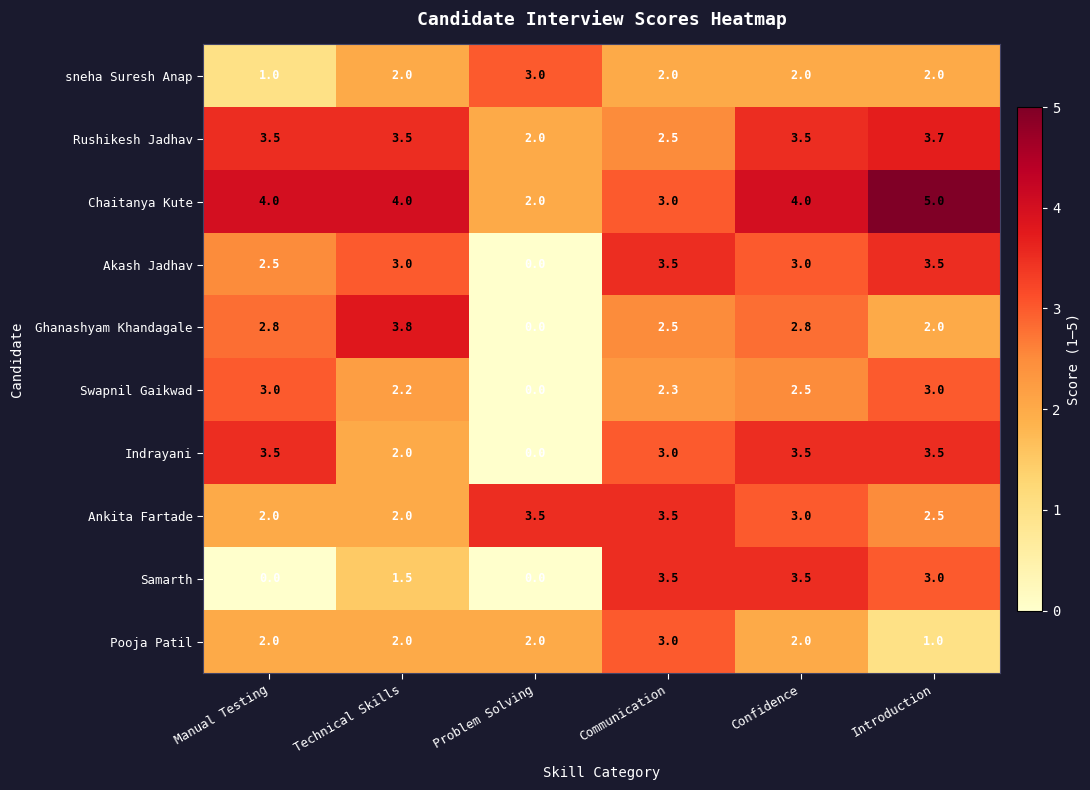

What is the highest value of the Samarth series?

3.5